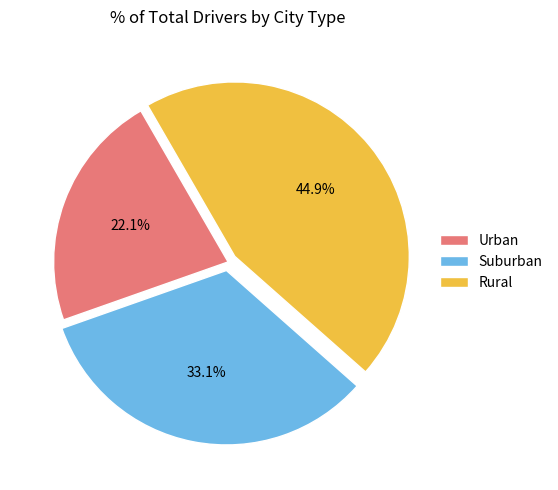

Which has a higher value, Suburban or Rural?

Rural